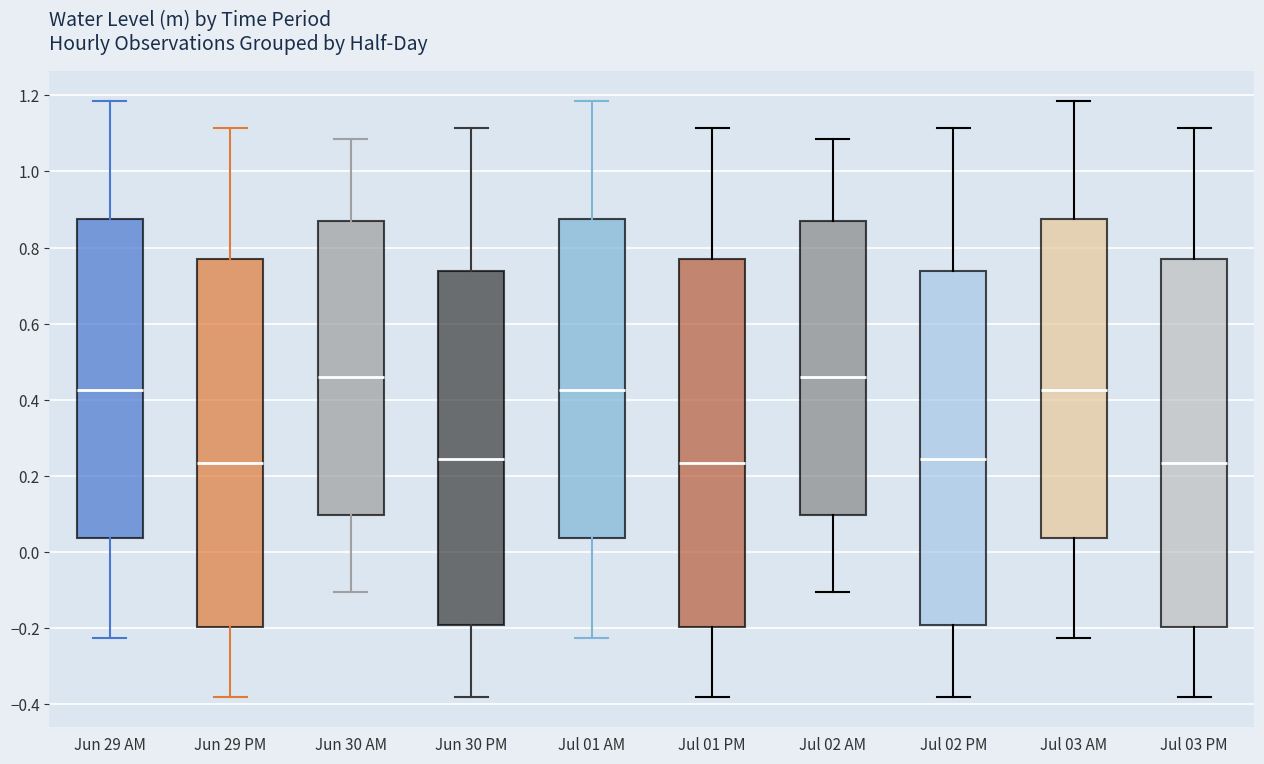

Reading left to right, transcribe this box plot: for each box, give where its median line is, the range the box spans, and where its two whiskers end, as read against the y-axis. The values are not printed on the chart, so give them approximately, as read against the axis.

Jun 29 AM: median 0.42, box 0.04 to 0.88, whiskers -0.22 to 1.18
Jun 29 PM: median 0.24, box -0.20 to 0.76, whiskers -0.38 to 1.12
Jun 30 AM: median 0.46, box 0.10 to 0.88, whiskers -0.10 to 1.08
Jun 30 PM: median 0.24, box -0.20 to 0.74, whiskers -0.38 to 1.12
Jul 01 AM: median 0.42, box 0.04 to 0.88, whiskers -0.22 to 1.18
Jul 01 PM: median 0.24, box -0.20 to 0.76, whiskers -0.38 to 1.12
Jul 02 AM: median 0.46, box 0.10 to 0.88, whiskers -0.10 to 1.08
Jul 02 PM: median 0.24, box -0.20 to 0.74, whiskers -0.38 to 1.12
Jul 03 AM: median 0.42, box 0.04 to 0.88, whiskers -0.22 to 1.18
Jul 03 PM: median 0.24, box -0.20 to 0.76, whiskers -0.38 to 1.12